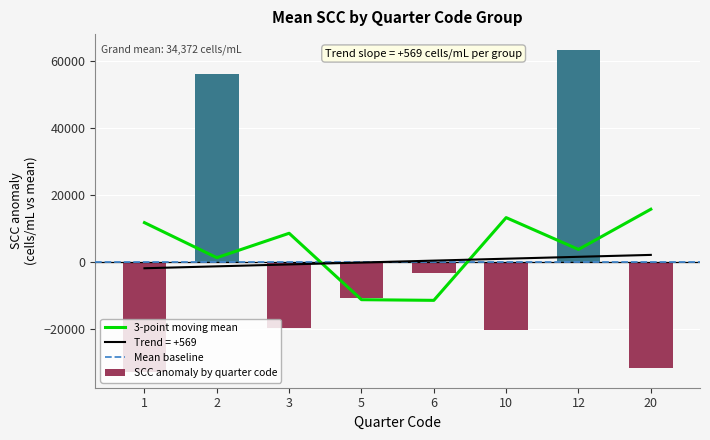

What is the maximum value for SCC anomaly by quarter code?

63128.1